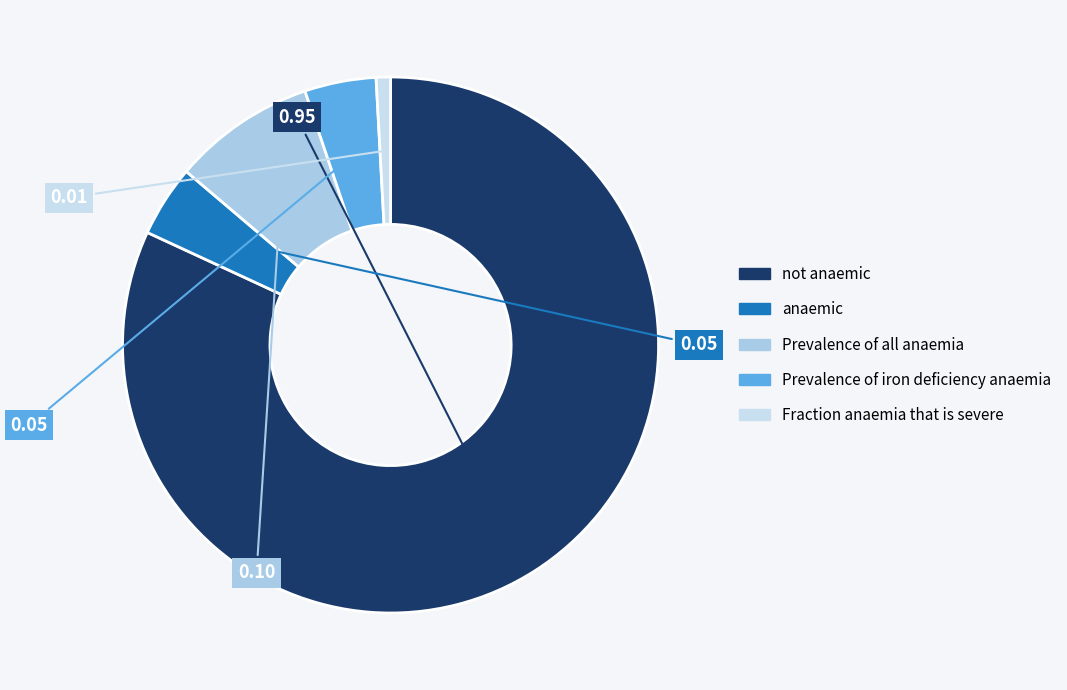

What is the total percentage of Fraction anaemia that is severe and not anaemic?

82.8%